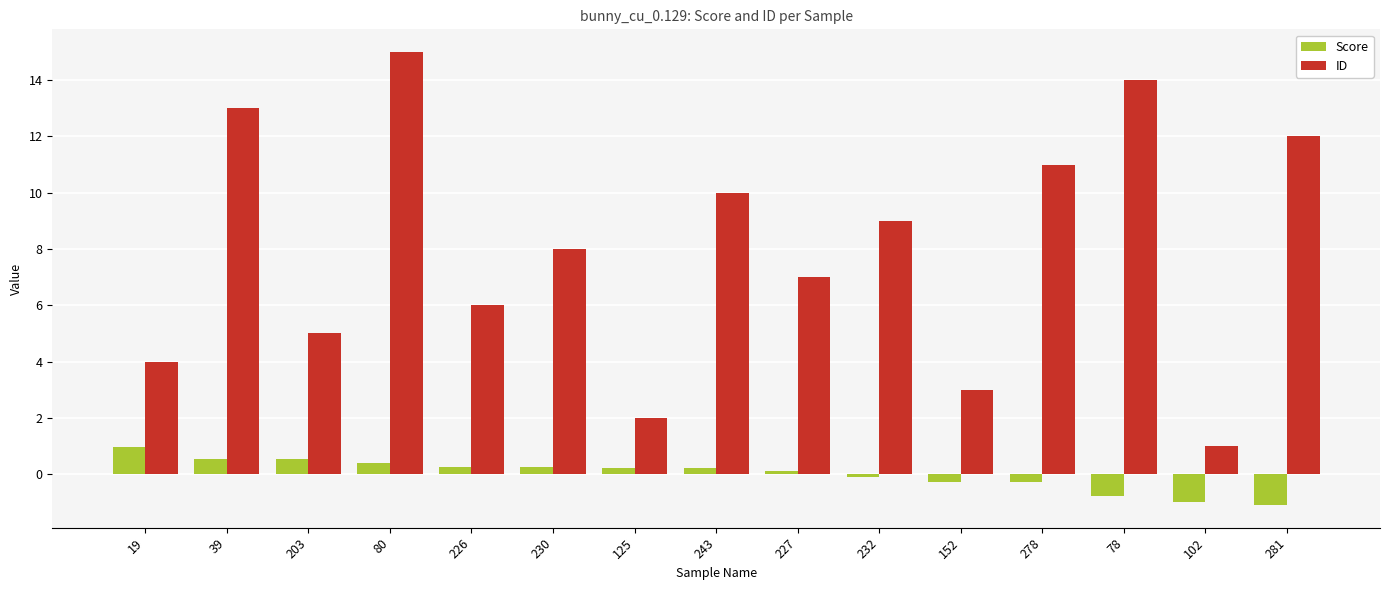

True or false: ID has a value of 7.8 at 203.

False